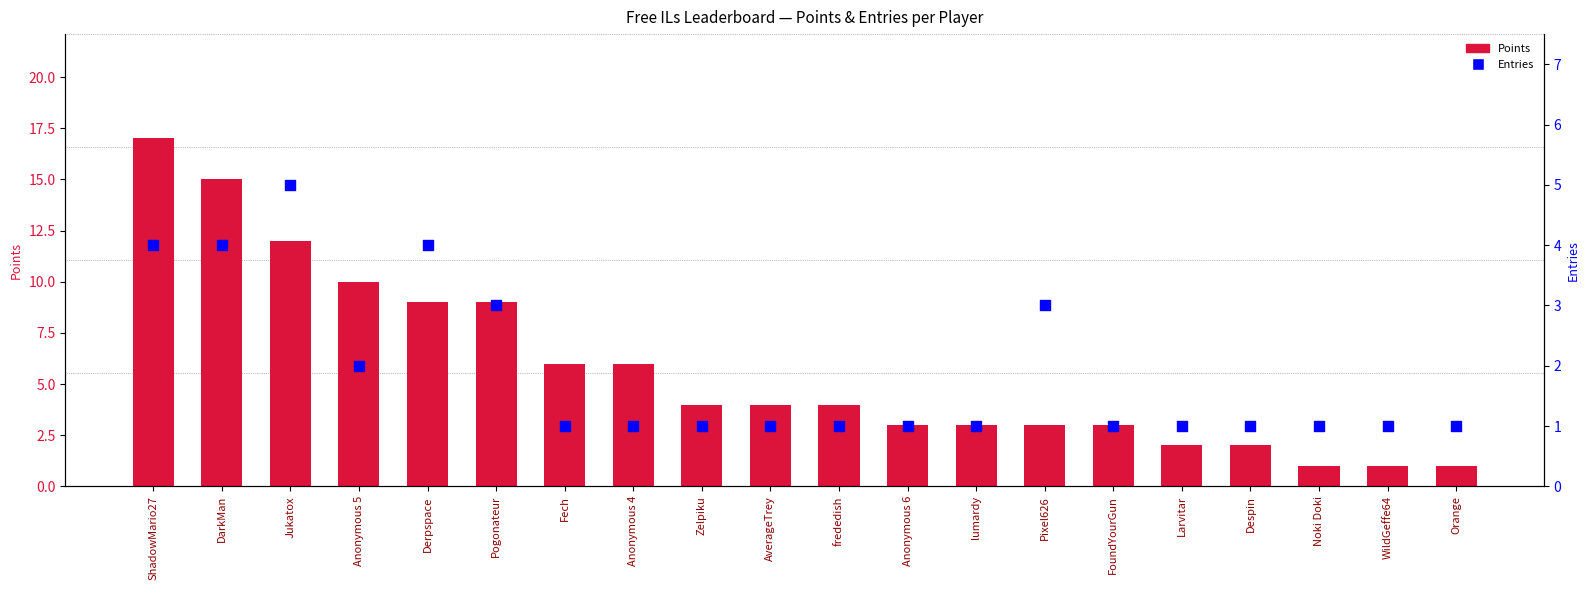

Which series has the largest total across all categories?

Points